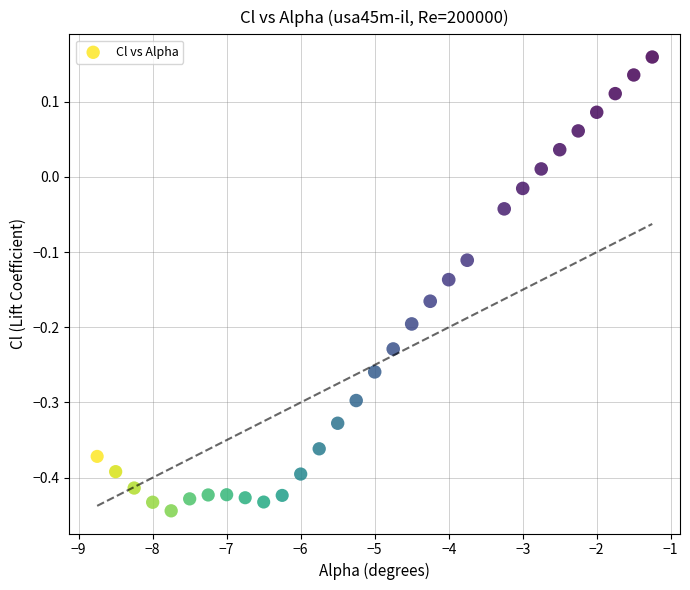

What is the range of Y values (max minus min)?

0.6